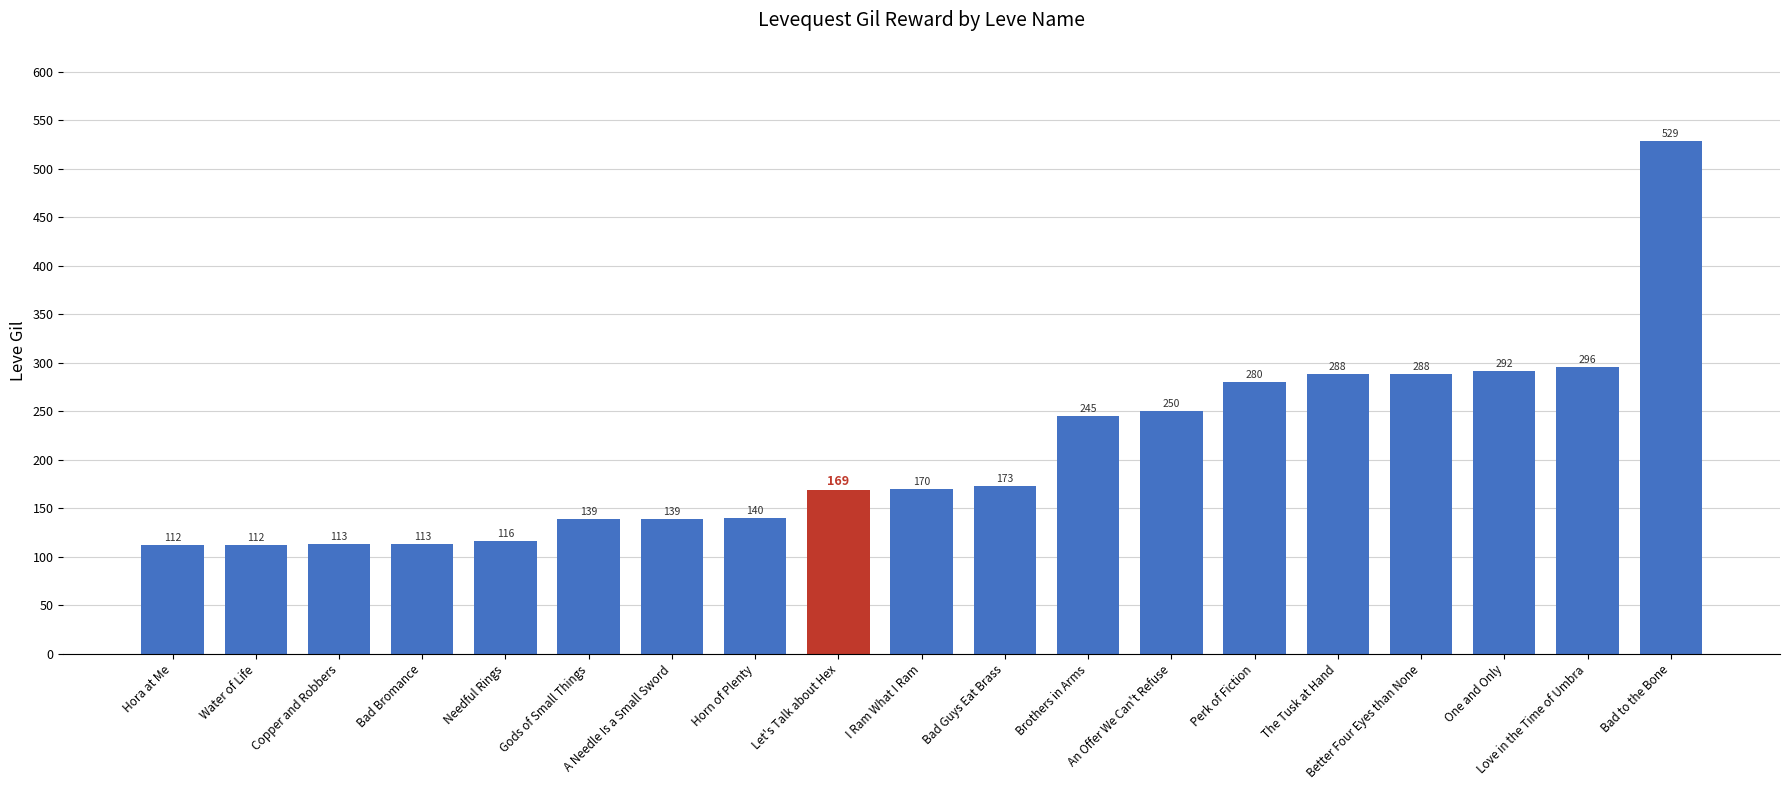

What is the difference between the maximum and second lowest values?

417